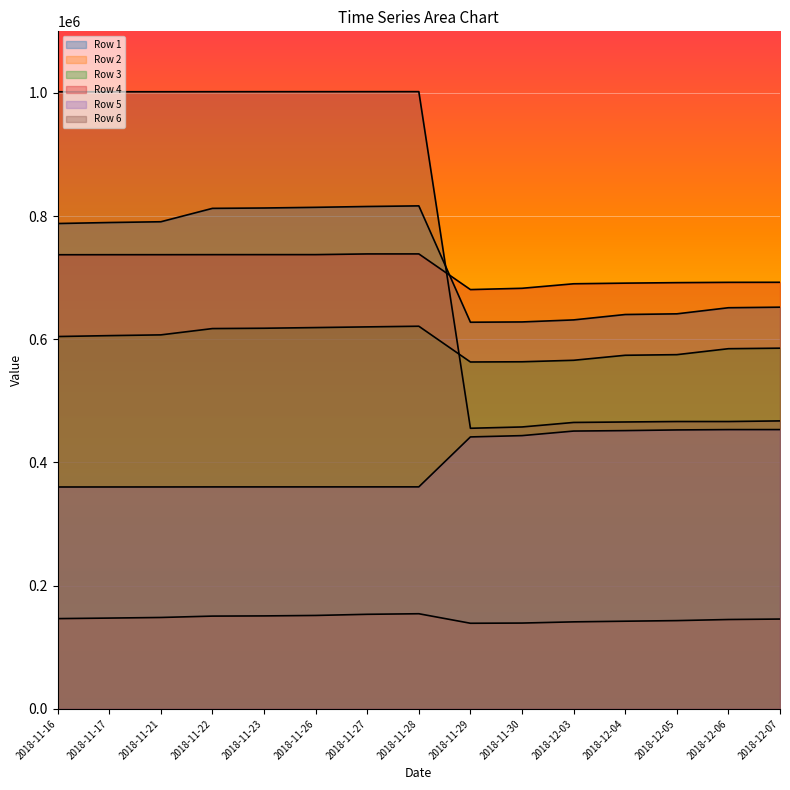

True or false: Row 3 has a value of 841959 at 2018-11-26.

False